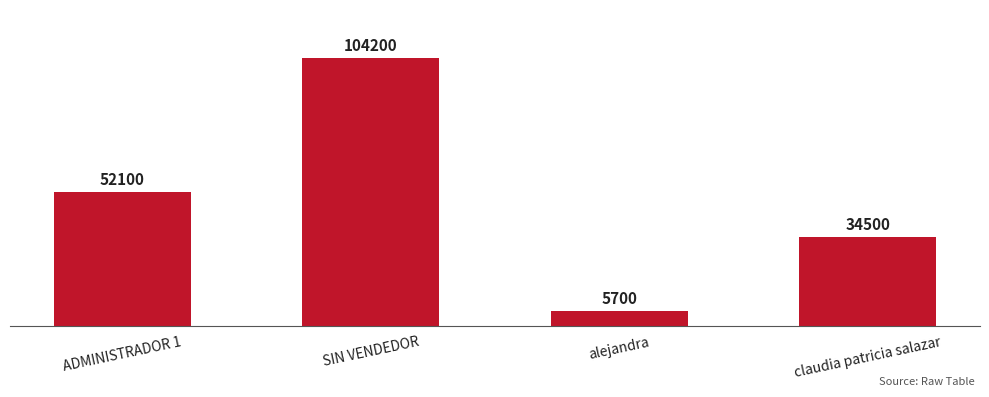

What is the maximum value shown in the chart?

104200.0